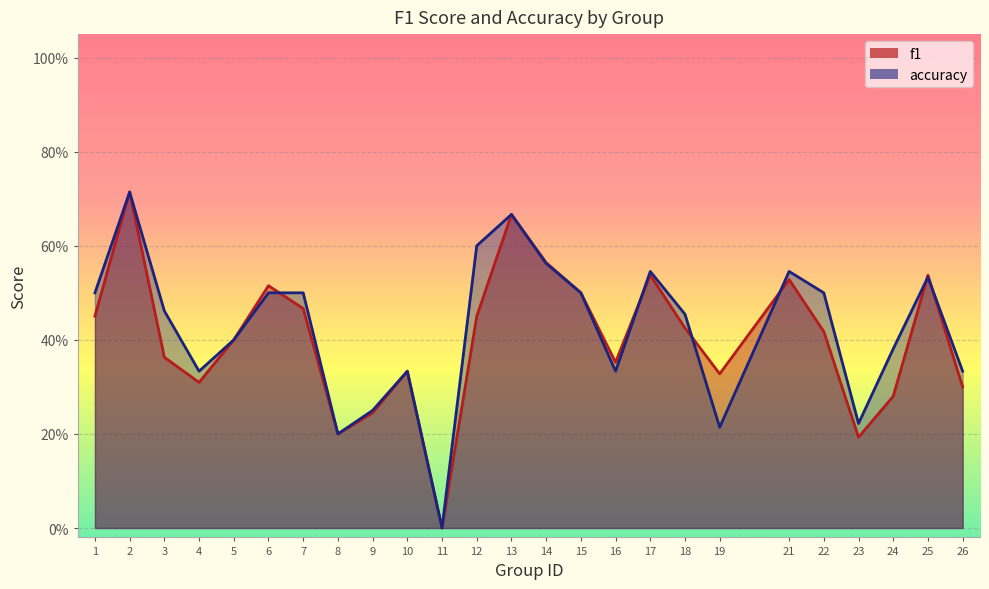

How many interior local peaks does the f1 series have?

7